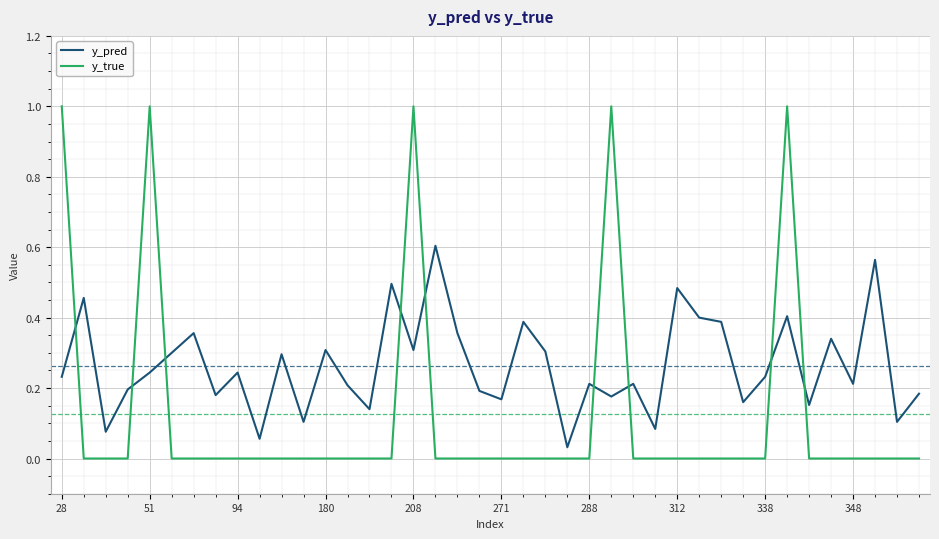

Which series ends up on top after the final intersection of y_pred and y_true?

y_pred